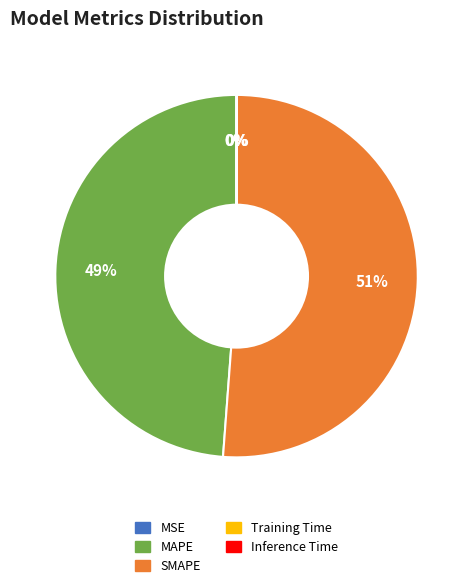

To the nearest percent, what percentage of the pie is MAPE?

49%